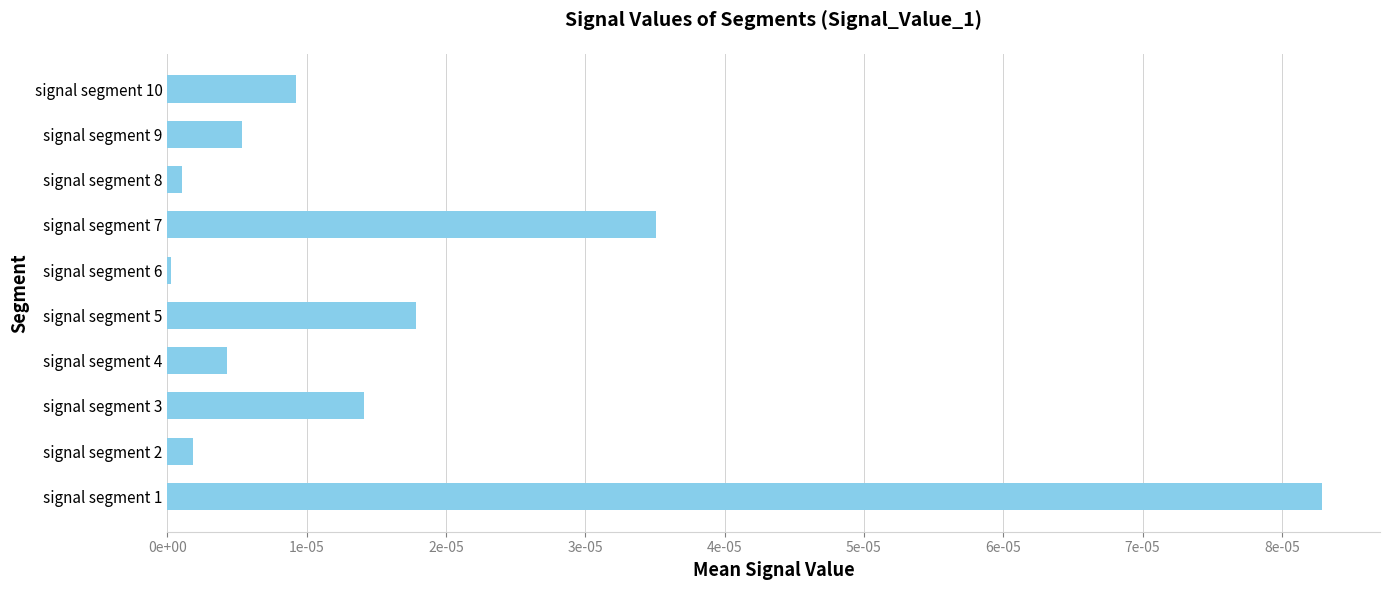

Rank the categories by value from lowest to highest.

signal segment 6, signal segment 8, signal segment 2, signal segment 4, signal segment 9, signal segment 10, signal segment 3, signal segment 5, signal segment 7, signal segment 1